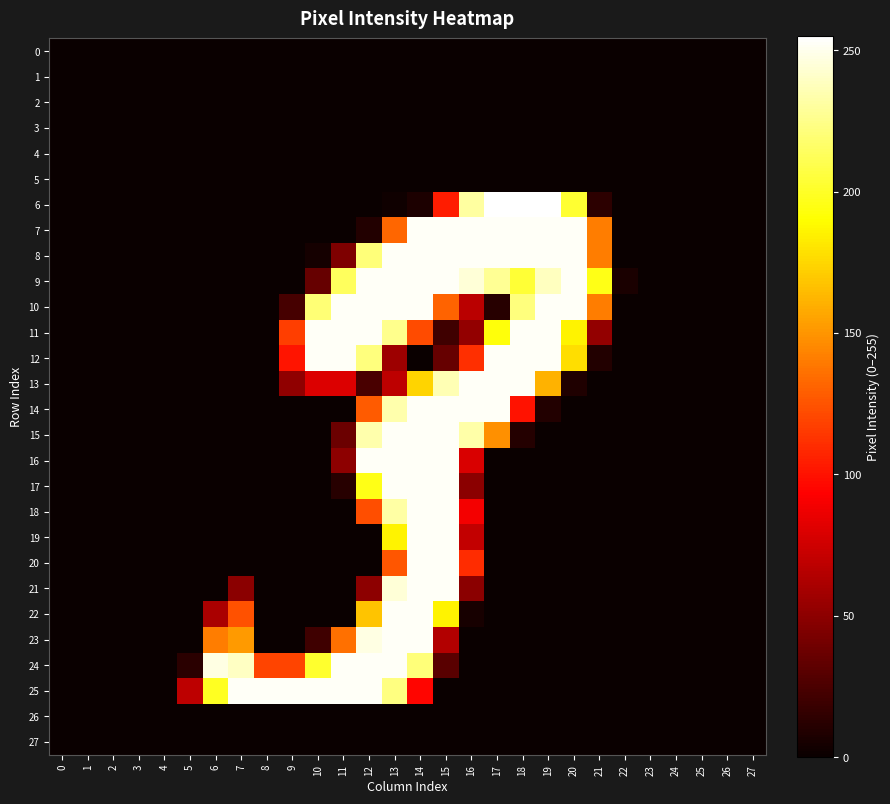

What is the difference between the highest and lowest values at 17?

255